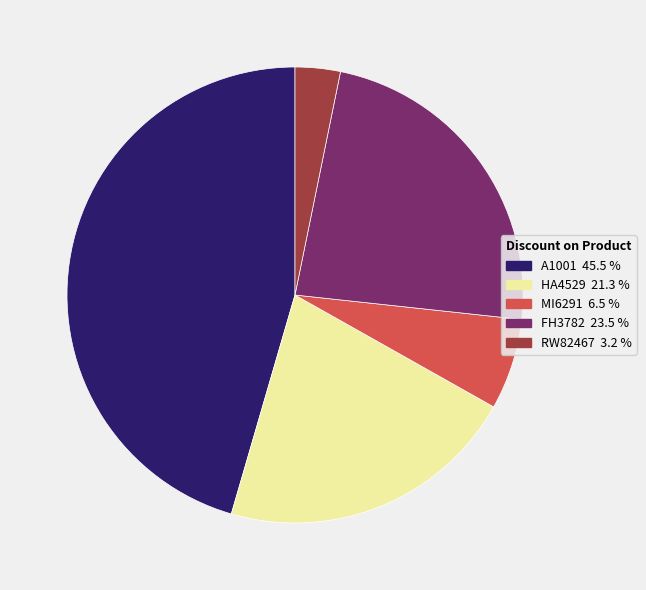

Does A1001 represent more than half of the total?

No